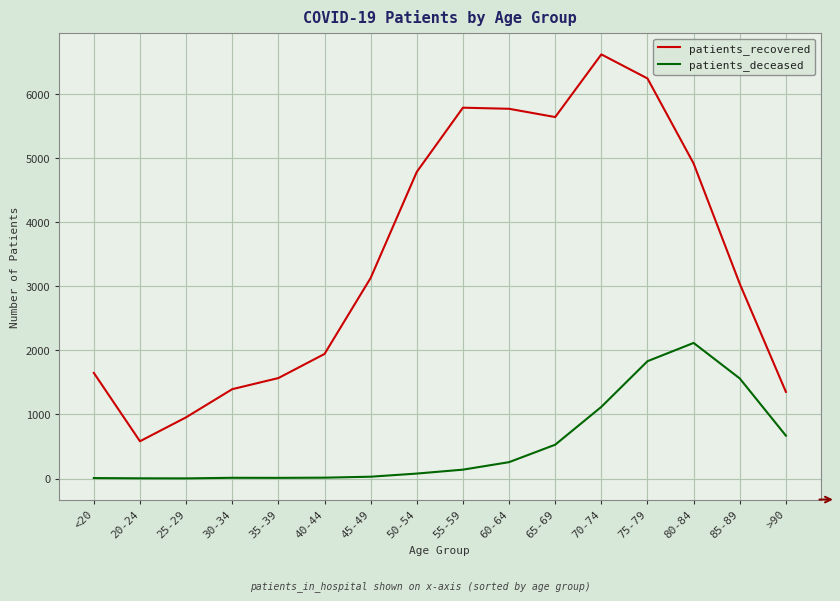

True or false: patients_deceased and patients_recovered cross at least once.

False